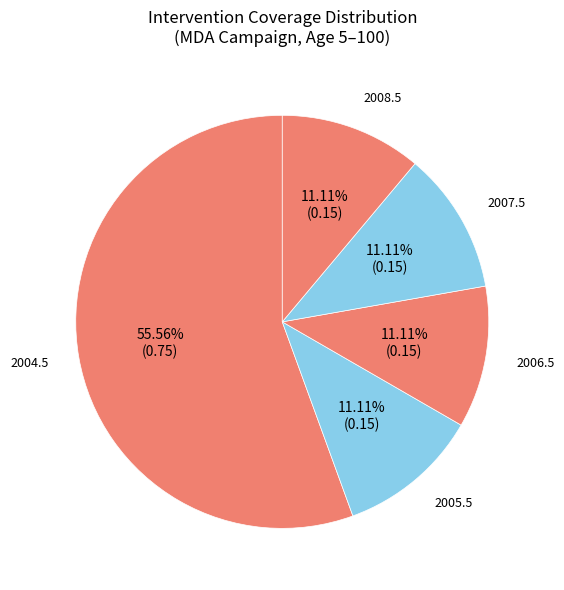

Which category has the biggest portion of the pie?

2004.5